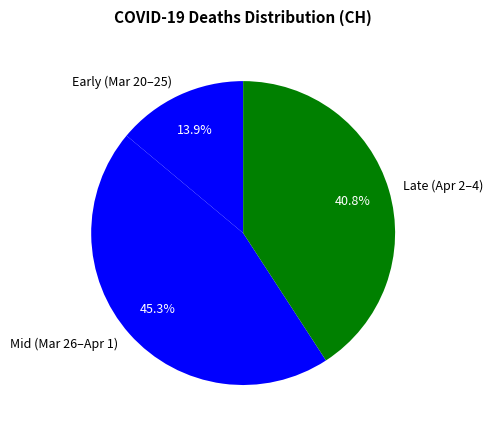

What is the smallest slice in the pie chart?

Early (Mar 20–25)